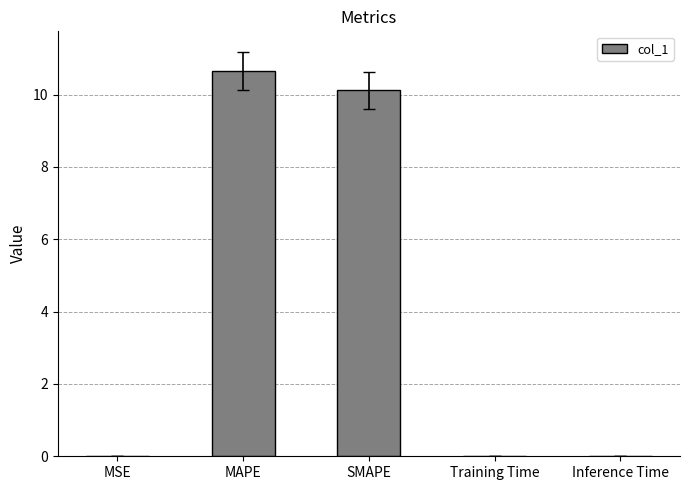

True or false: the data shows 0.0 at MSE.

True